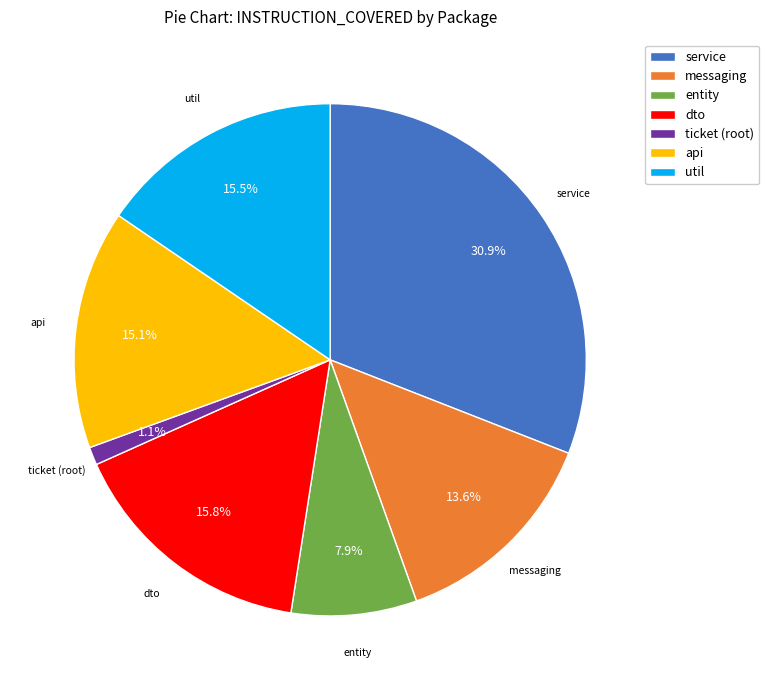

How many segments does this pie chart have?

7